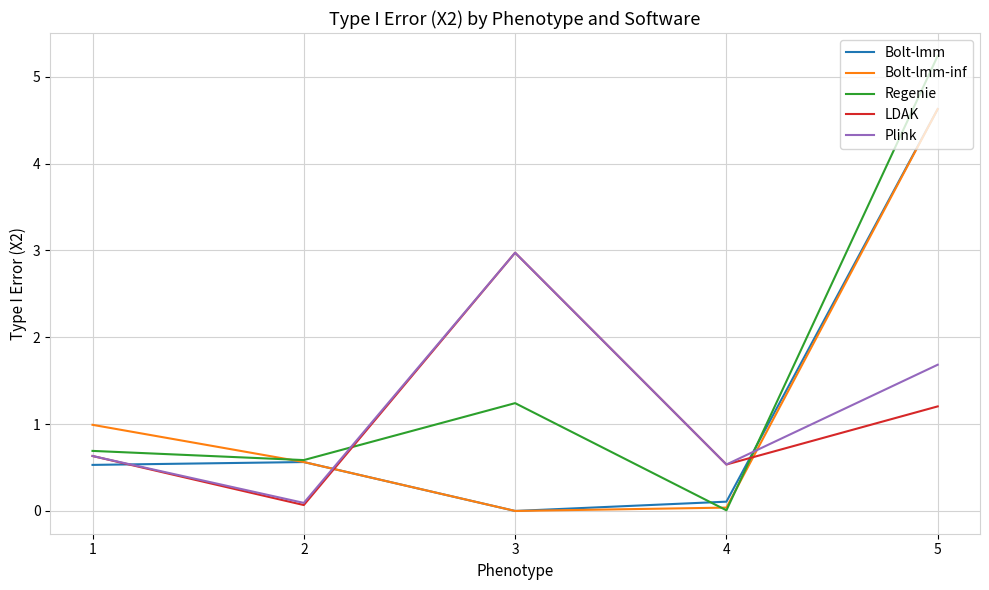

The value of Plink at 4 is 0.5. True or false?

True